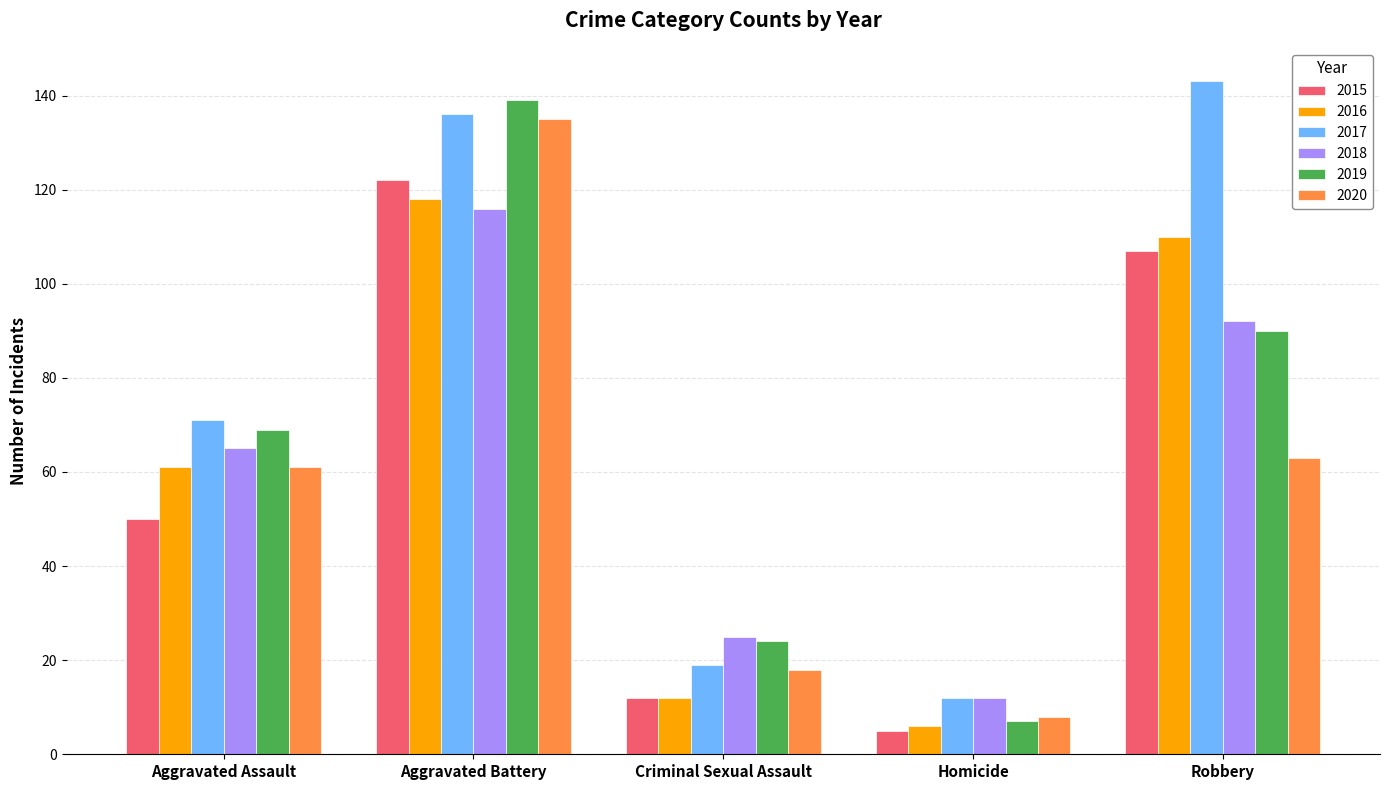

What is the difference between the highest and lowest values at Homicide?

7